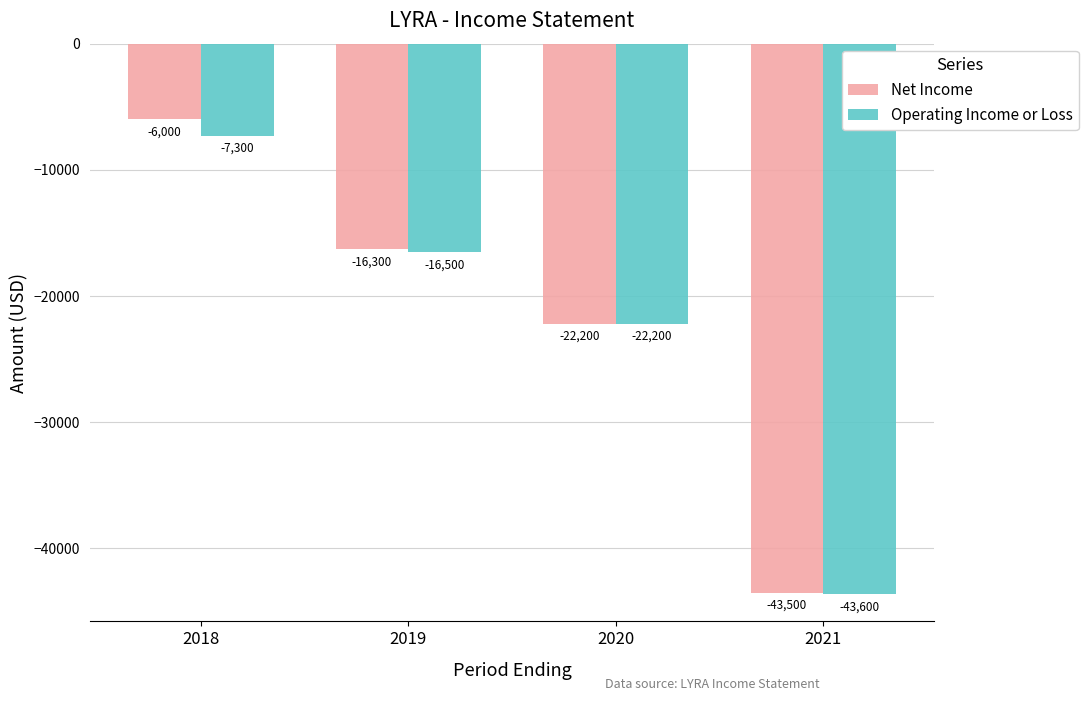

Where does the Net Income series first go above -16300?

2018